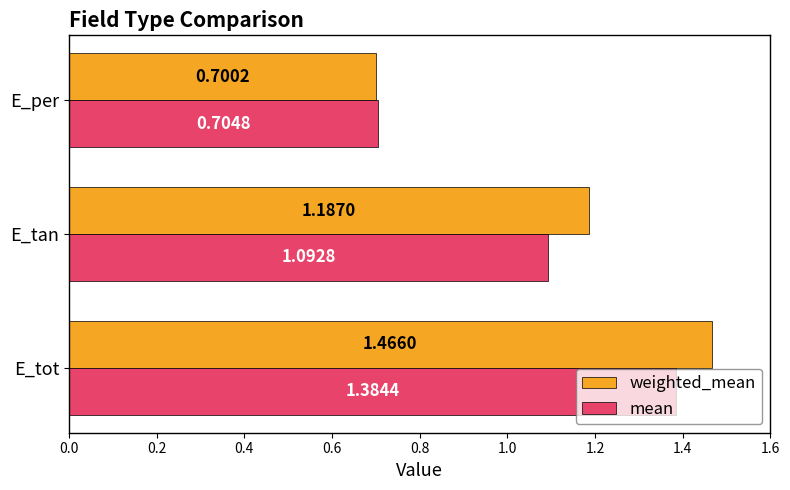

Which series has the widest spread of values?

weighted_mean